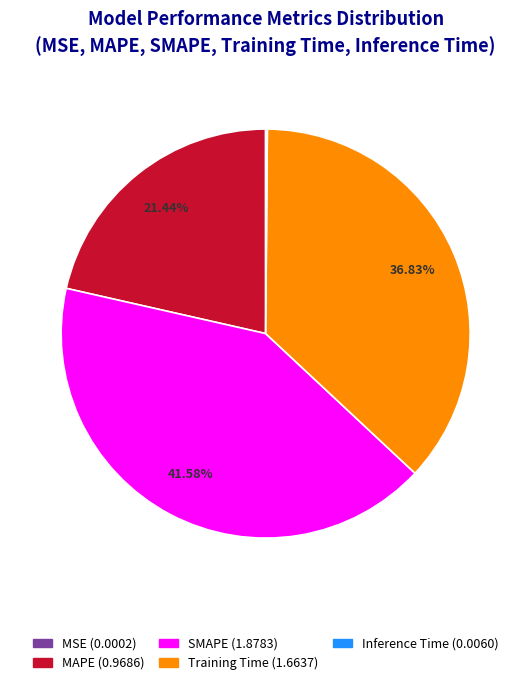

Is the sum of MAPE and Training Time greater than half?

Yes